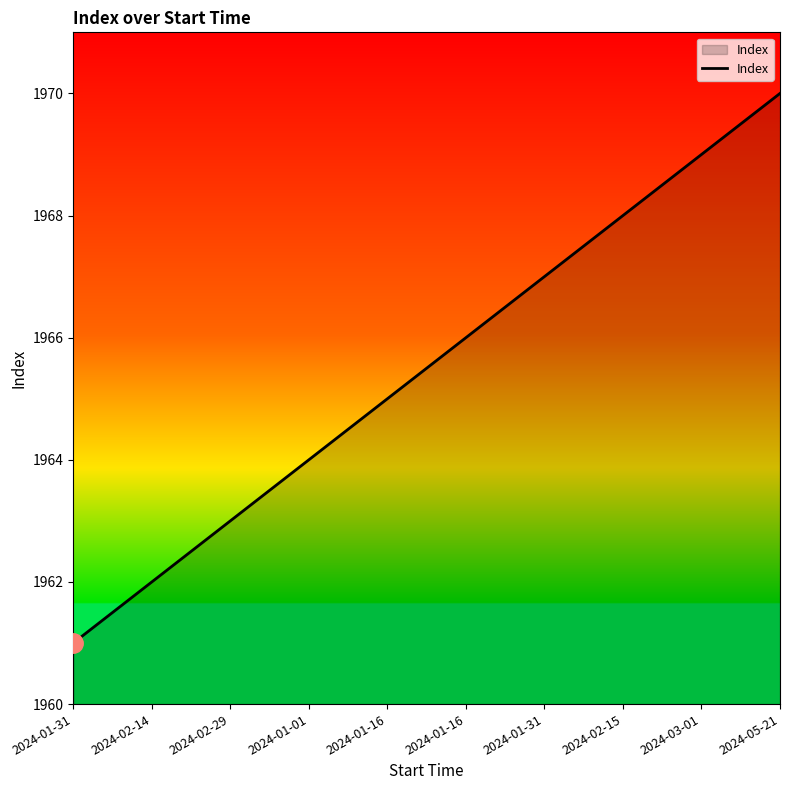

Does the chart display data point markers on the line(s)?

No